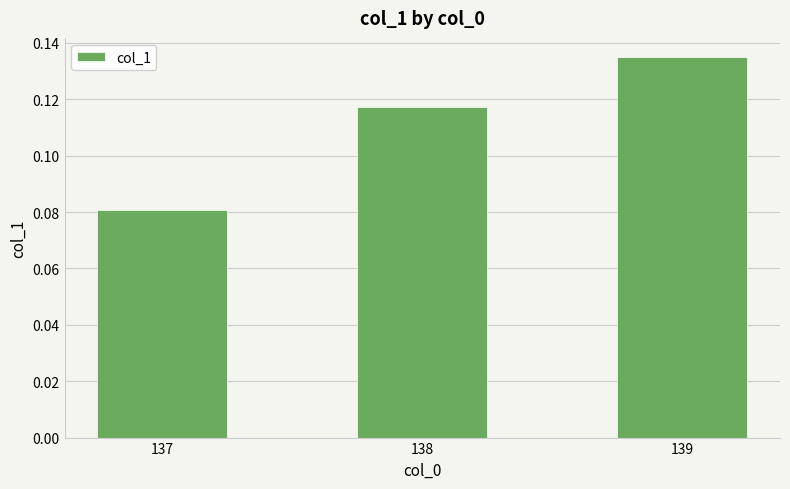

Which category has the lowest value across all series?

137